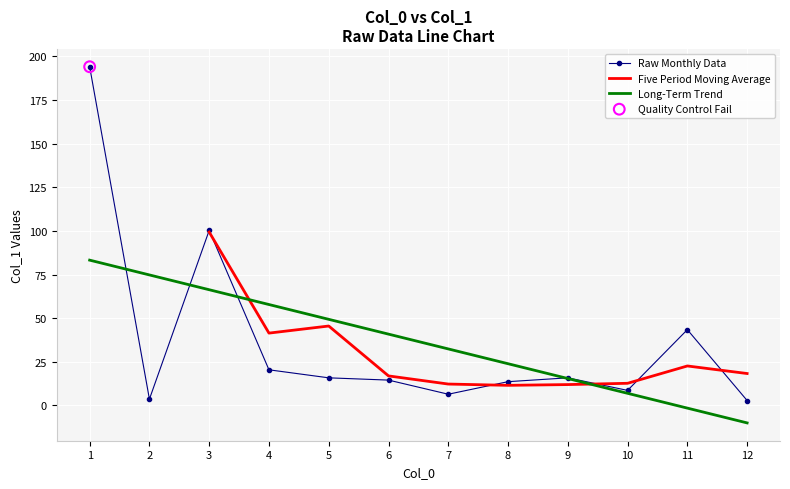

What is the change in value from 2 to 8?

+10.0